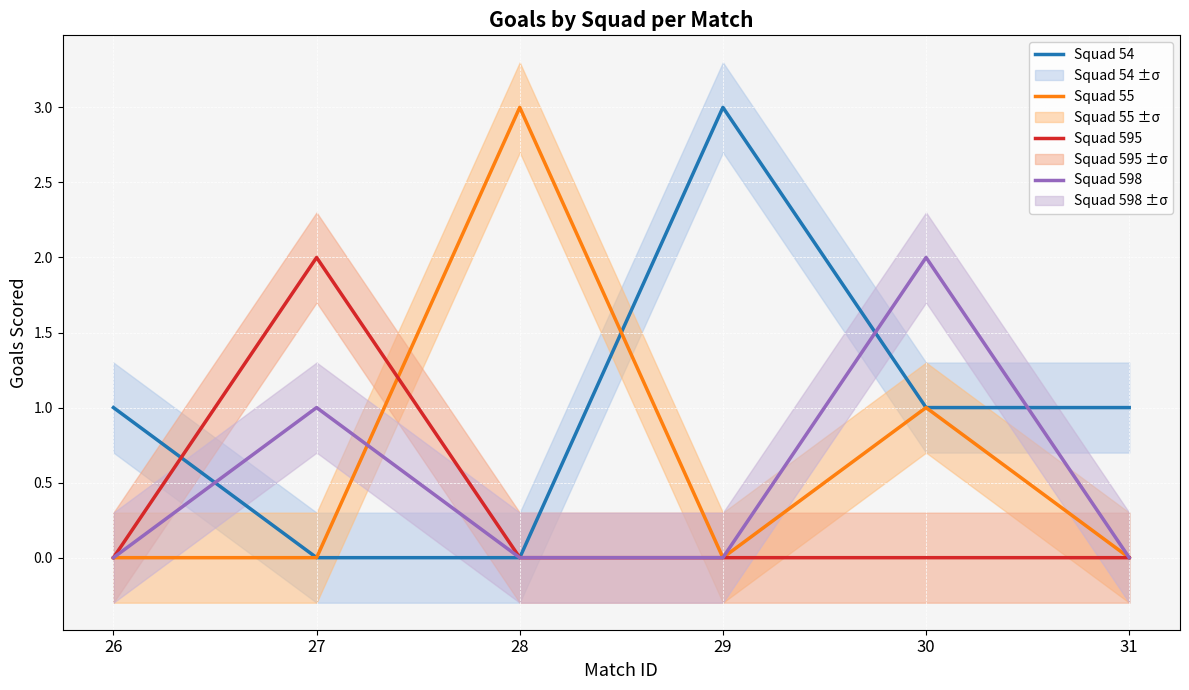

What is the maximum value for Squad 598?

2